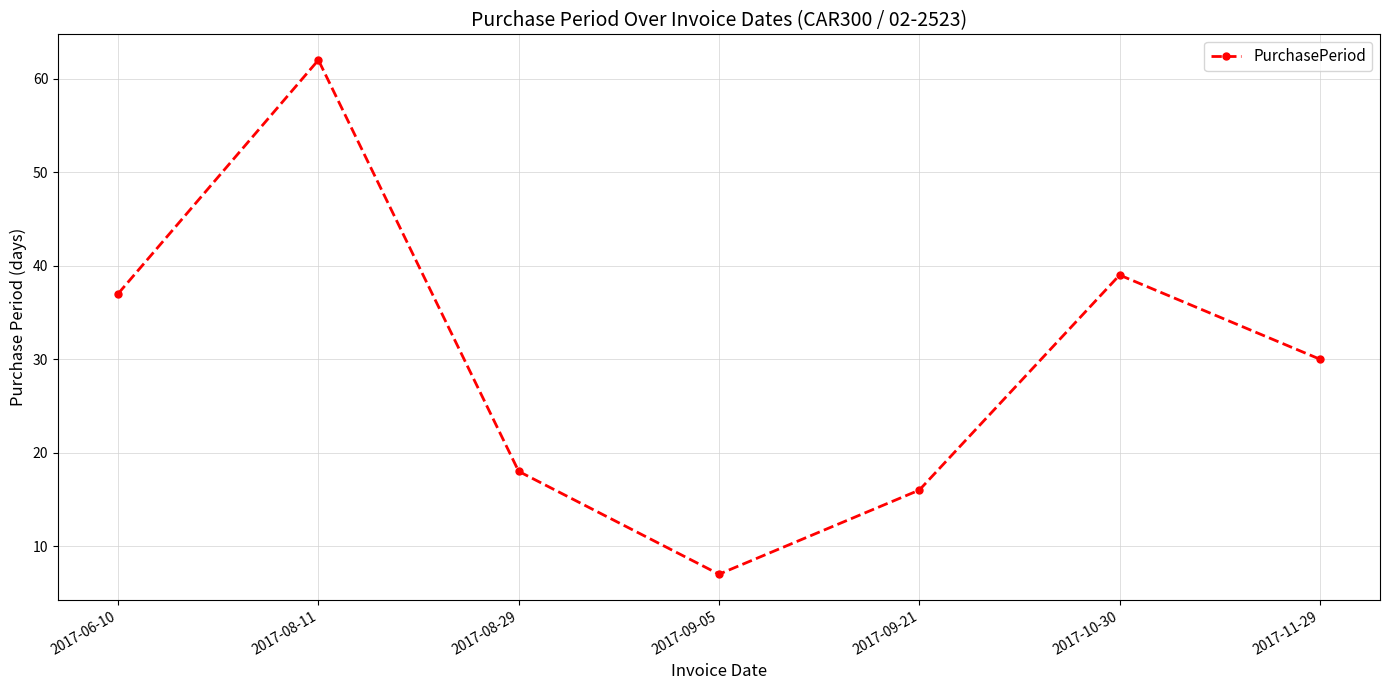

What is the label of the 7th point from the left?

2017-11-29